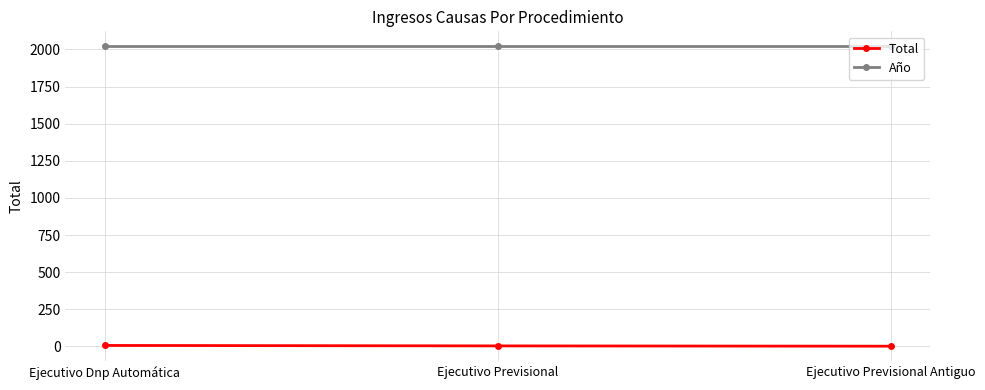

Where does the Total series first go above 3?

Ejecutivo Dnp Automática